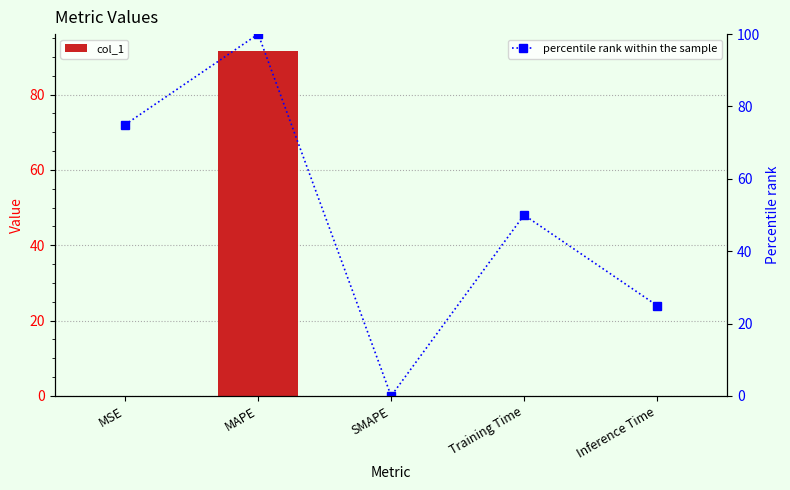

What is the sum of the percentile rank within the sample values at Training Time and MAPE?

150.0